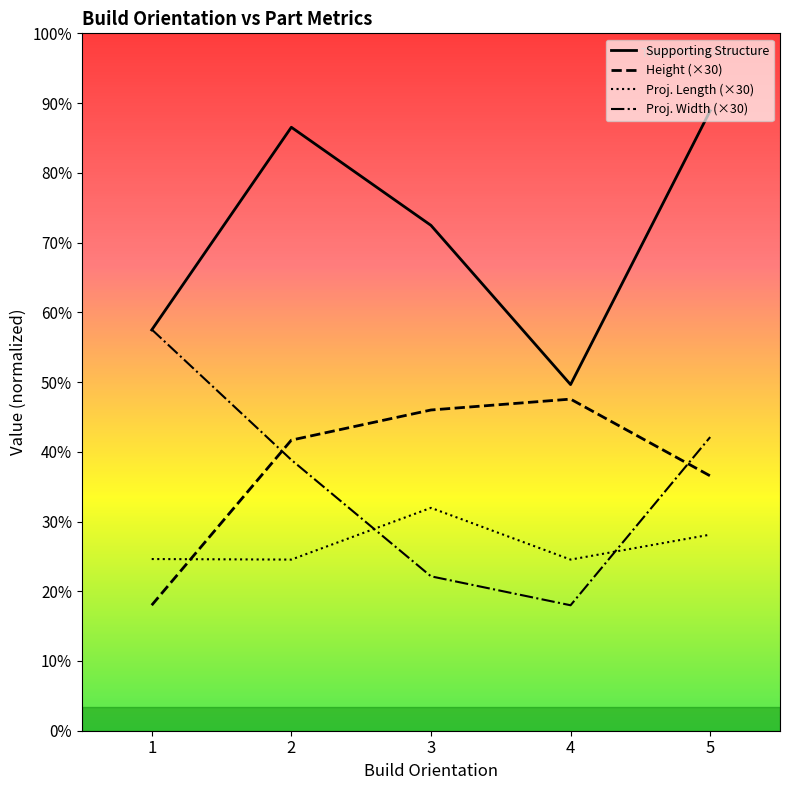

At which category is the sum across all series the highest?

5